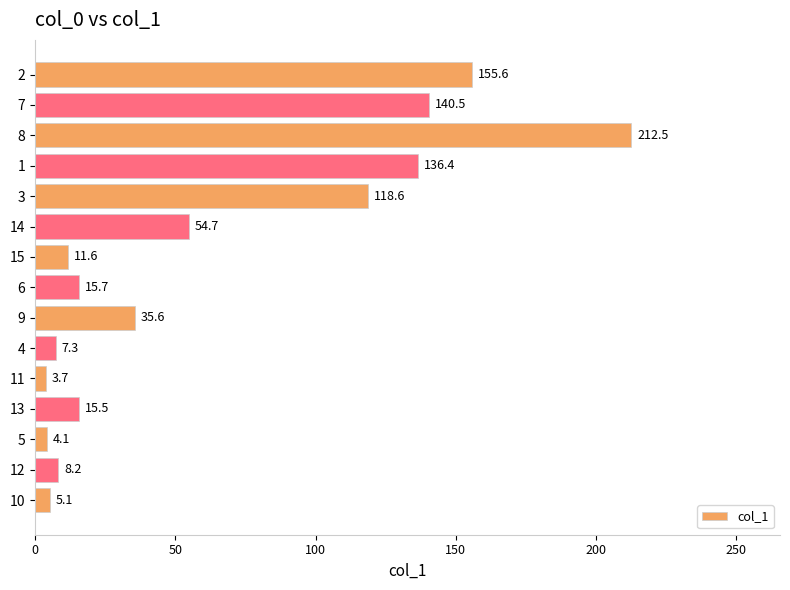

What is the change in value from 9 to 7?

+104.9